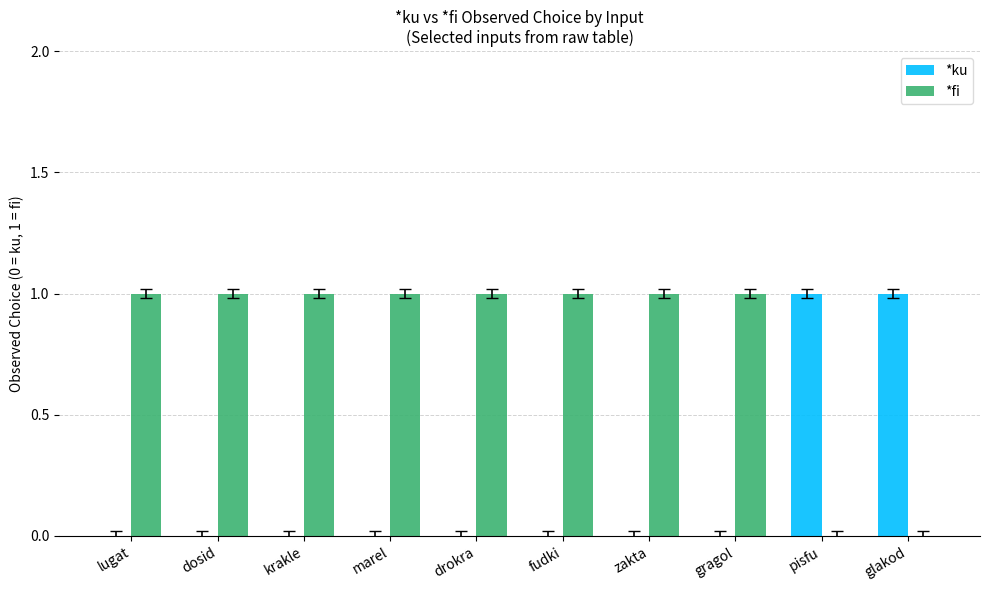

Which series has the largest total across all categories?

*fi